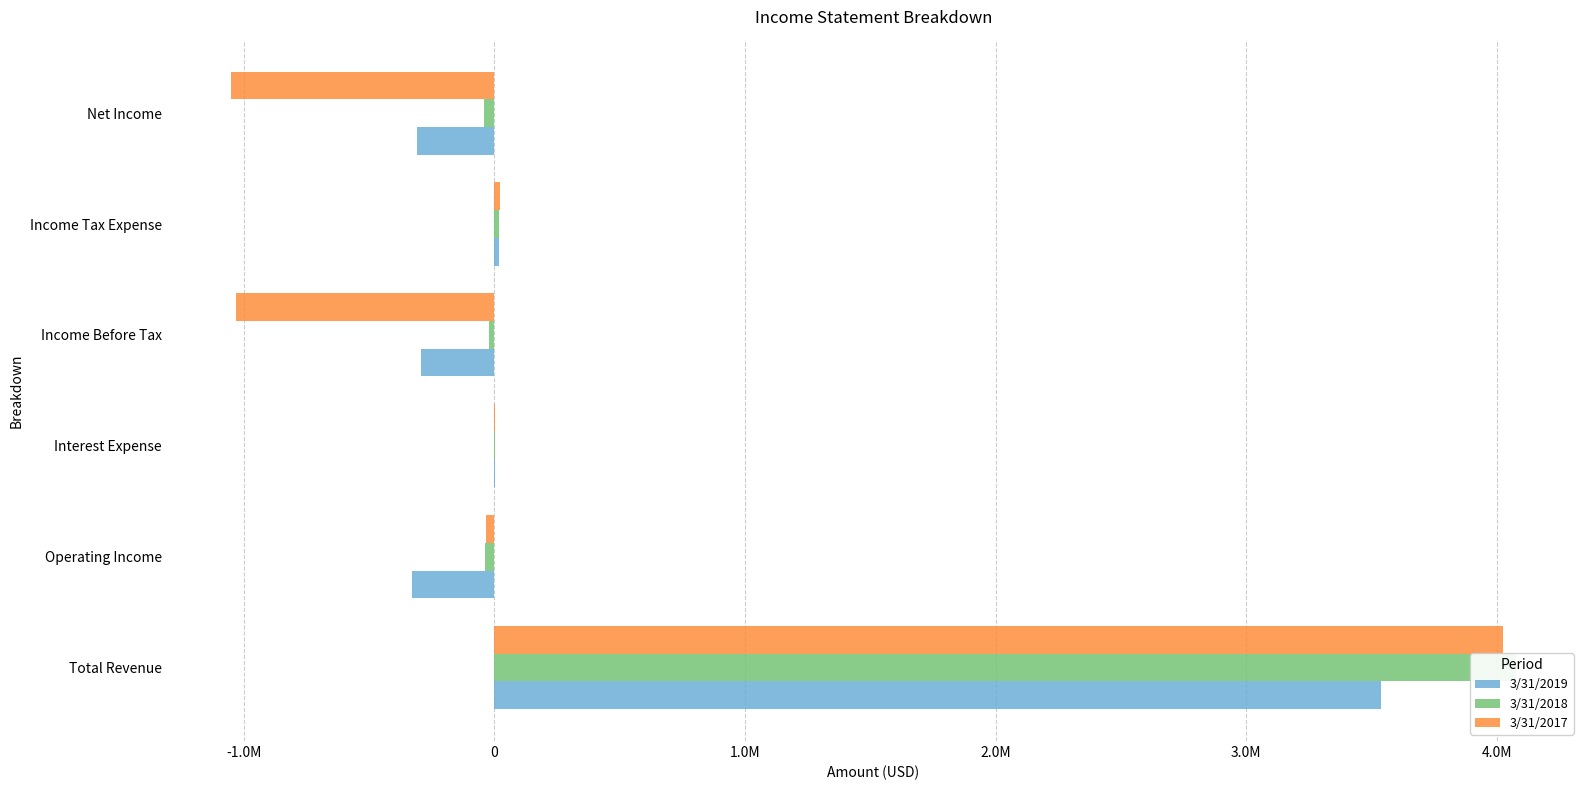

Which series has the widest spread of values?

3/31/2017